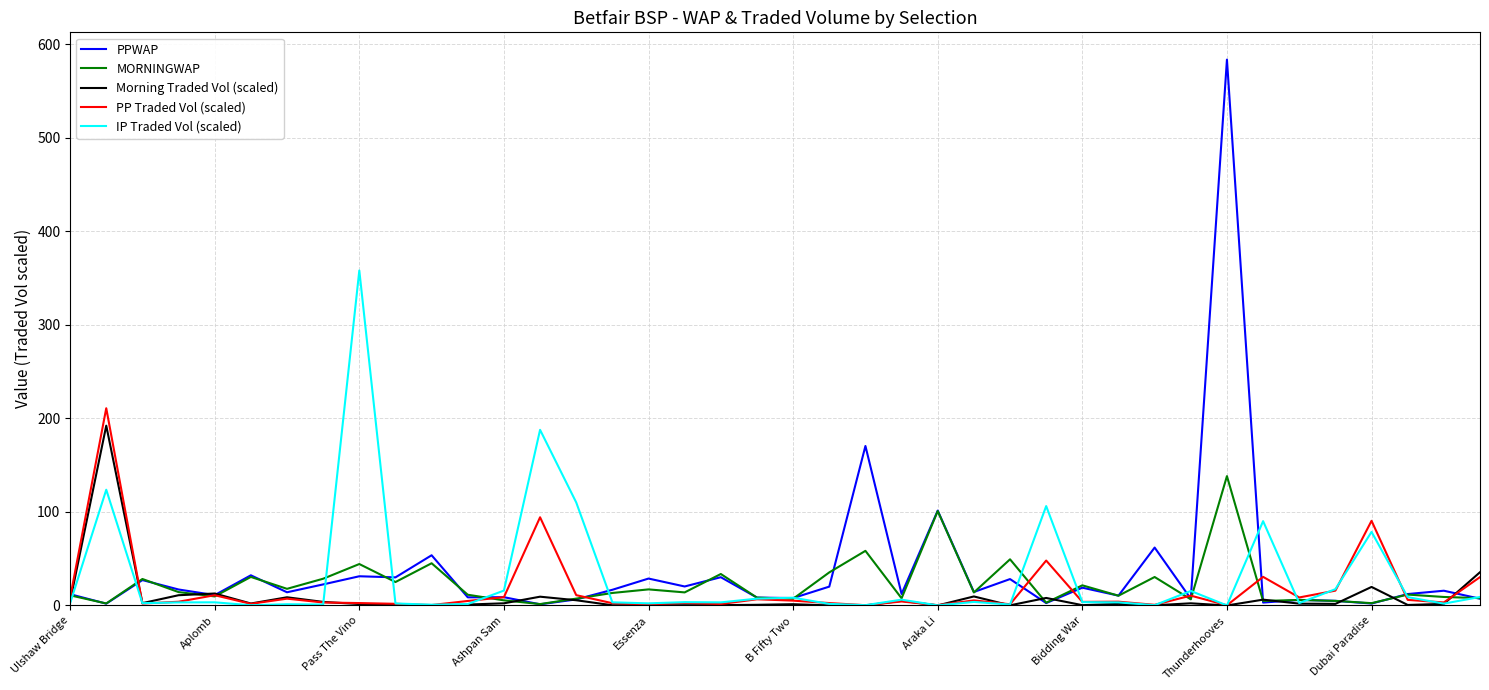

What are all the series names shown in the legend?

PPWAP, MORNINGWAP, Morning Traded Vol (scaled), PP Traded Vol (scaled), IP Traded Vol (scaled)